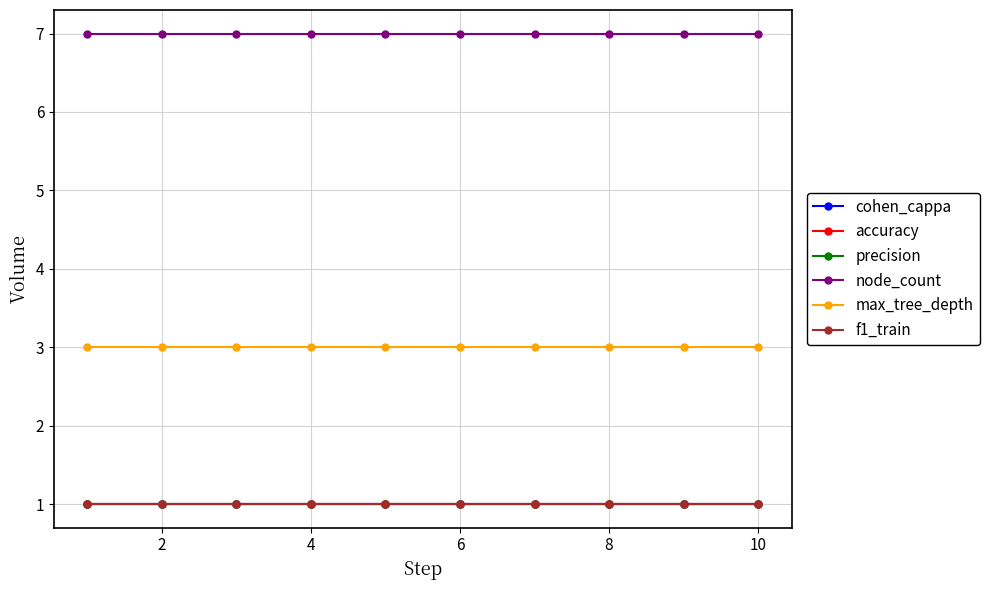

Is this an area chart (filled region under the line)?

No